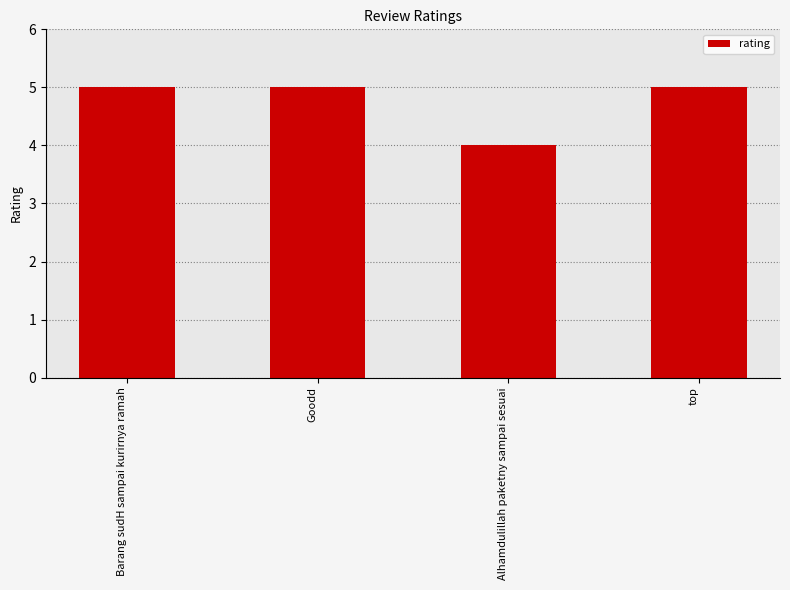

True or false: the data shows 5 at Alhamdulillah paketny sampai sesuai.

False